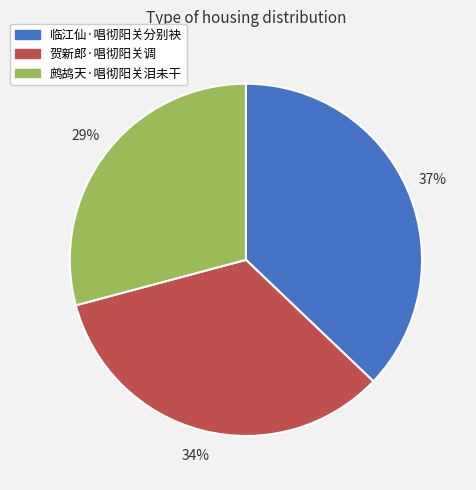

What is the ratio of the value at 贺新郎·唱彻阳关调 to the value at 临江仙·唱彻阳关分别袂?

0.9